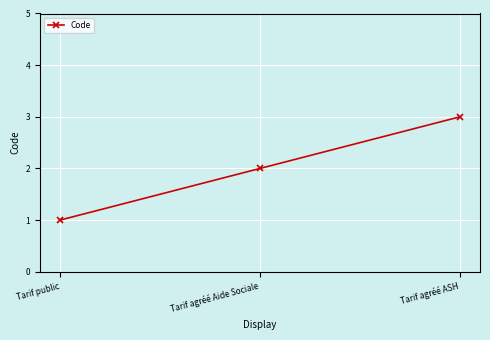

How many values are between 1 and 3?

3